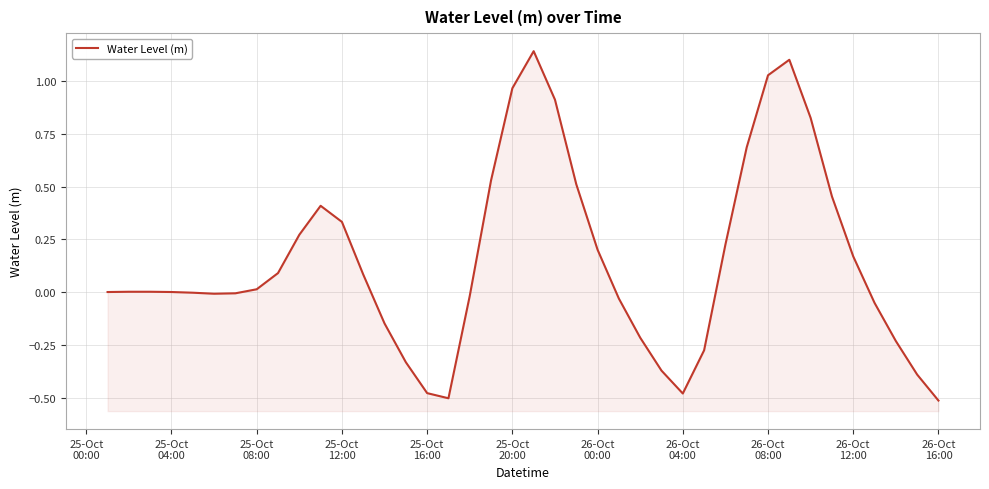

How many lines are shown in the chart?

1